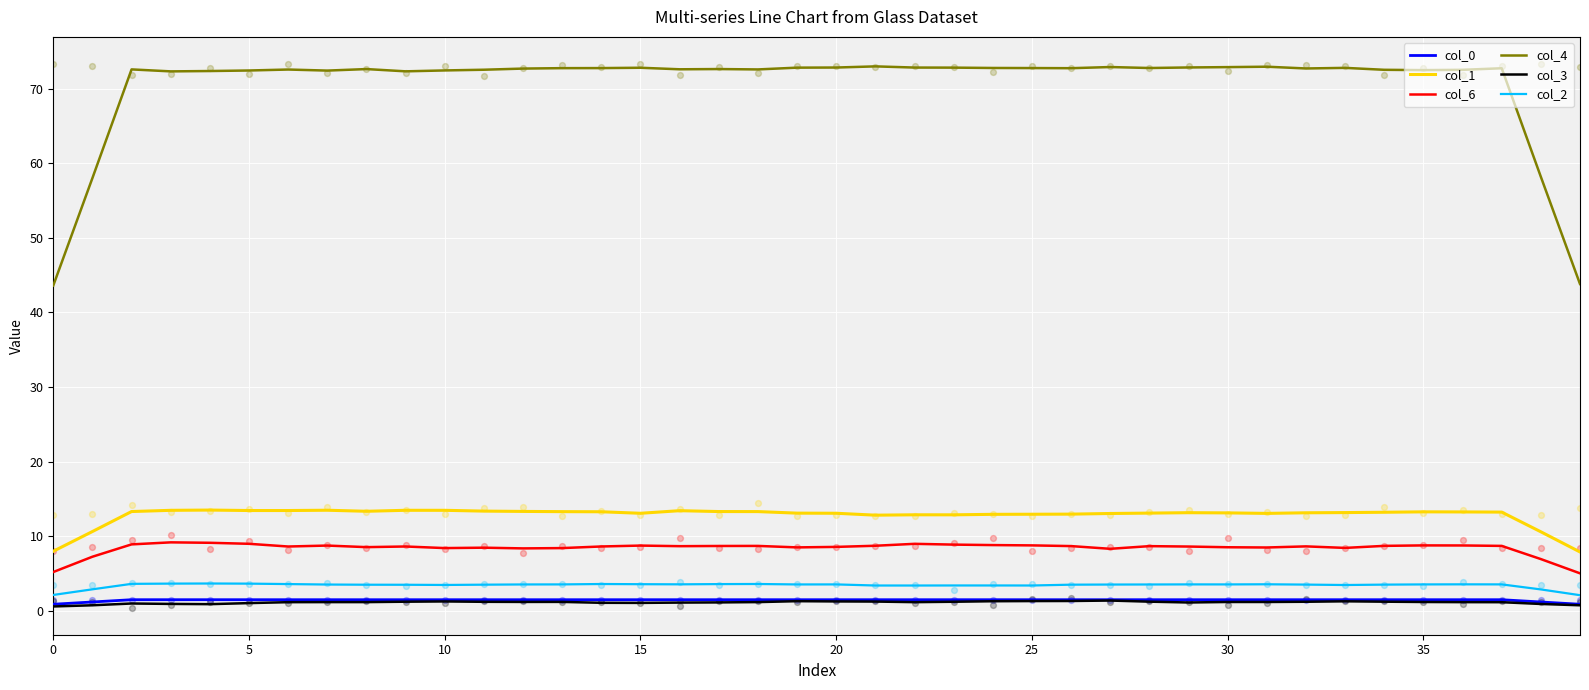

Which series has the largest Y range (max minus min)?

col_4